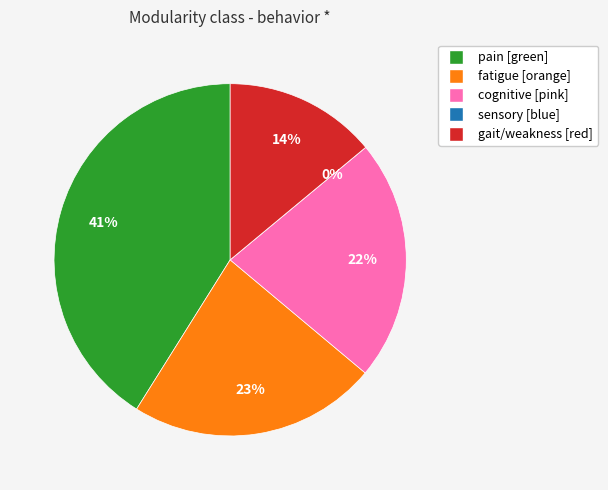

Which has a higher value, 3 - cognitive [pink] (3) or 5 - gait / weakness / hypertonia [red]?

3 - cognitive [pink] (3)